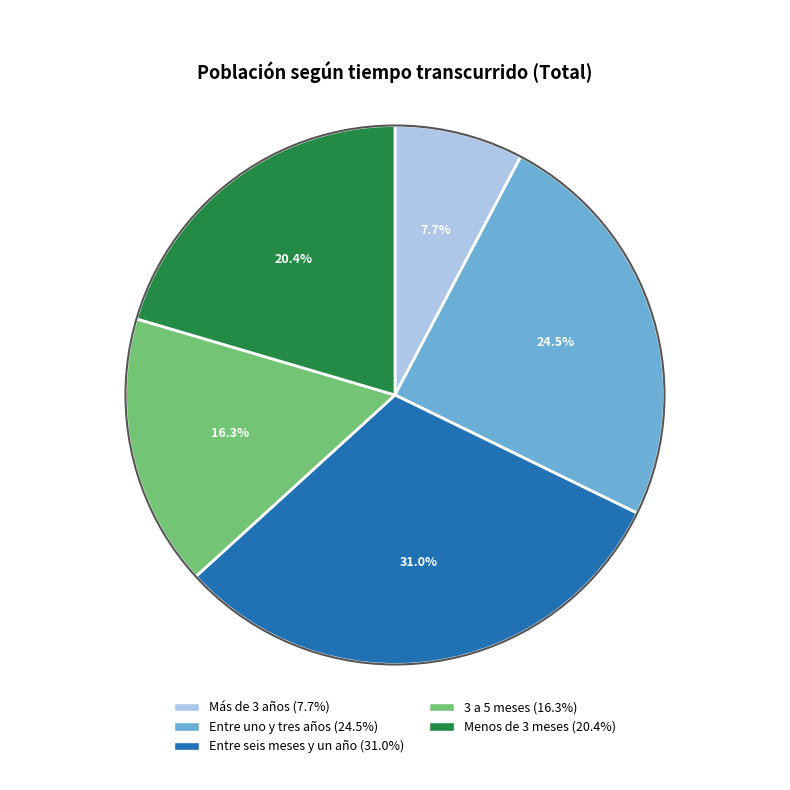

Rank the categories by value from highest to lowest.

Entre seis meses y un año, Entre uno y tres años, Menos de 3 meses, 3 a 5 meses, Más de 3 años